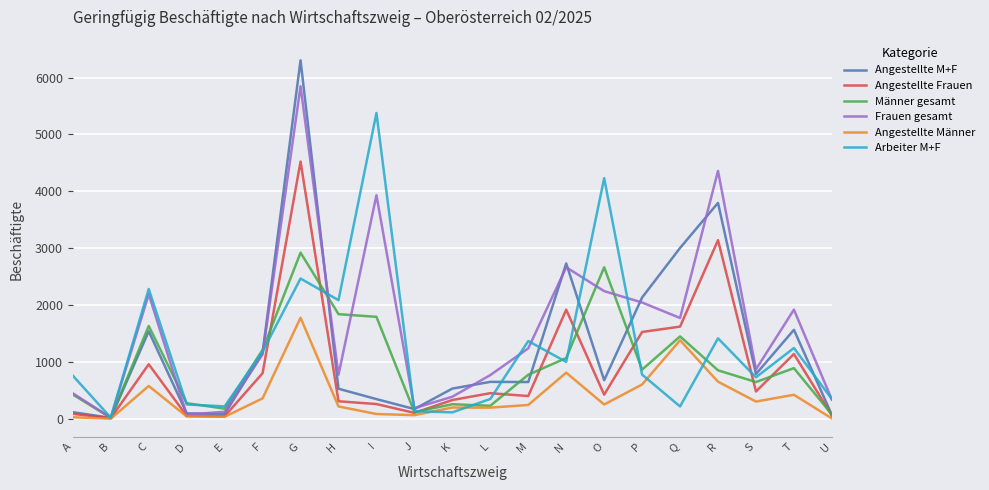

Is the value of Angestellte Männer at G greater than the value of Angestellte M+F at P?

No